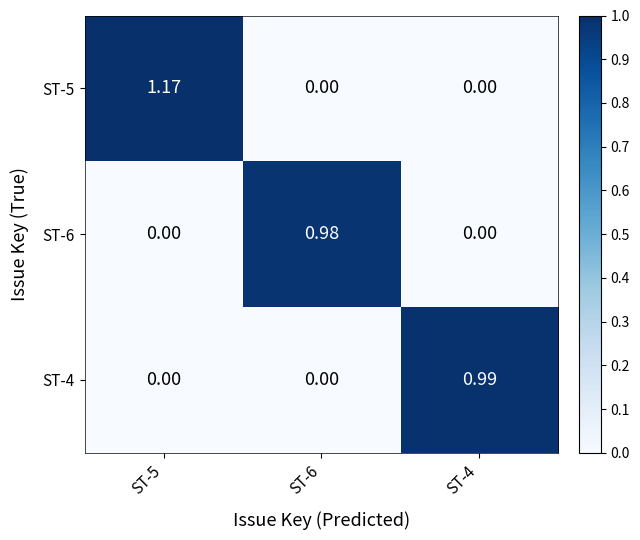

Between ST-5 and ST-6, which is larger?

ST-5